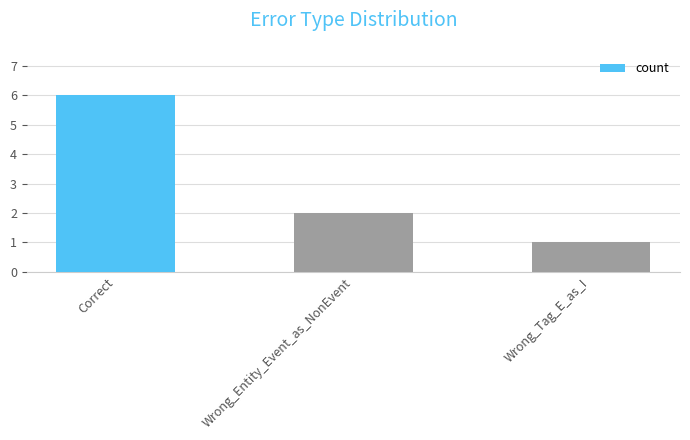

Is it true that the value at Wrong_Tag_E_as_I is 1?

True